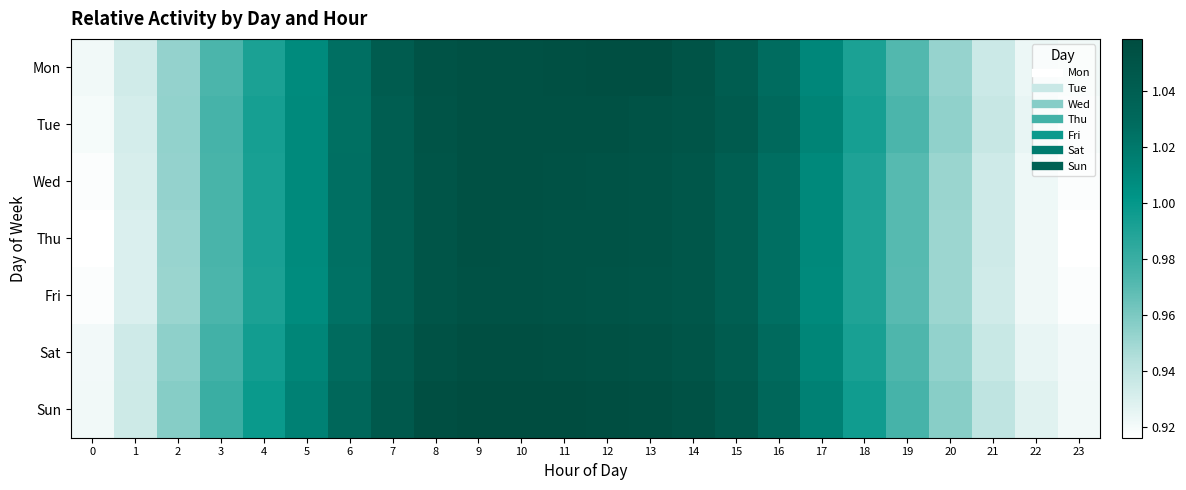

Between 21 and 11, which is larger?

11